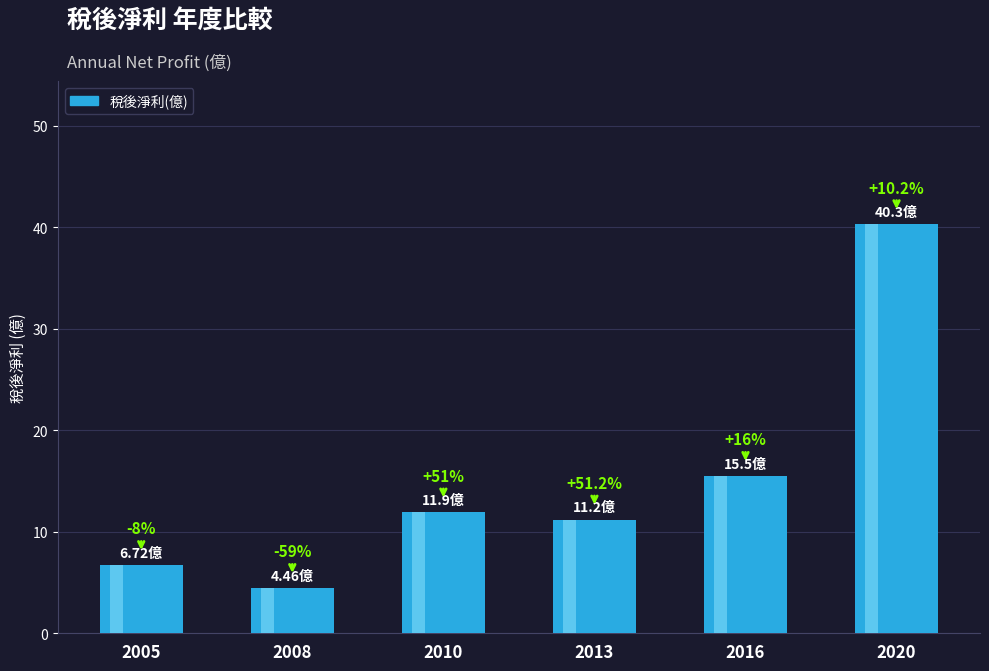

What is the difference between the values at 2020 and 2008?

35.8